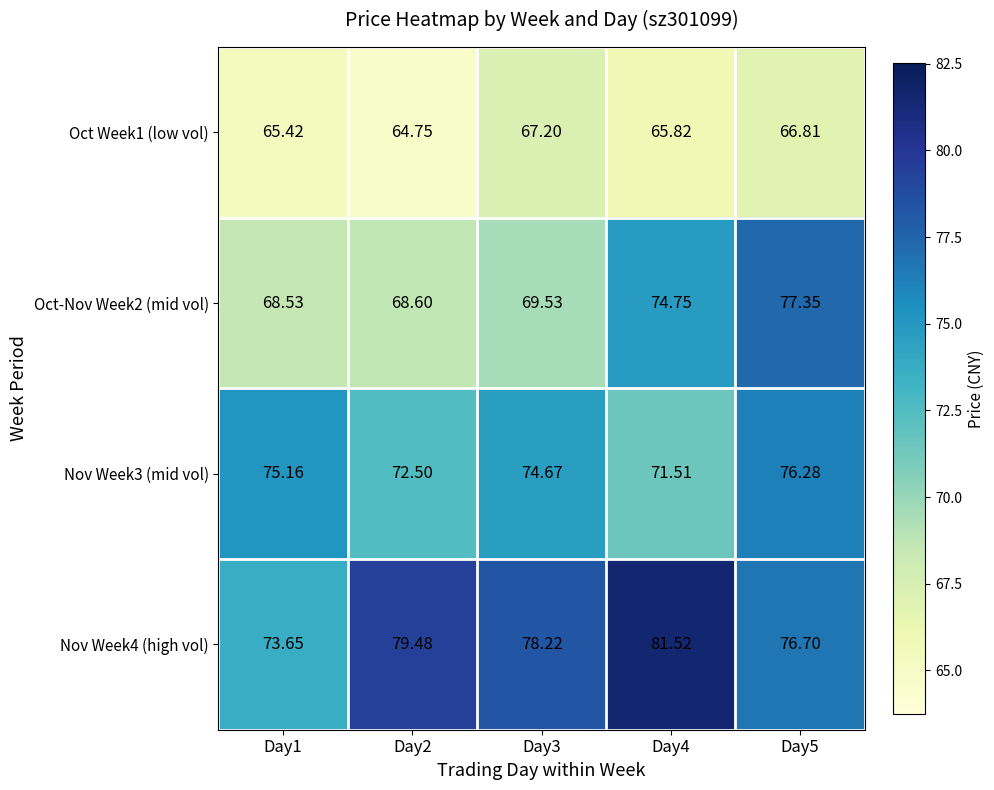

Reading left to right, extract all data points from this chart.

Oct Week1 (low vol): Day1=65.4	Day2=64.8	Day3=67.2	Day4=65.8	Day5=66.8
Oct-Nov Week2 (mid vol): Day1=68.5	Day2=68.6	Day3=69.5	Day4=74.8	Day5=77.3
Nov Week3 (mid vol): Day1=75.2	Day2=72.5	Day3=74.7	Day4=71.5	Day5=76.3
Nov Week4 (high vol): Day1=73.7	Day2=79.5	Day3=78.2	Day4=81.5	Day5=76.7